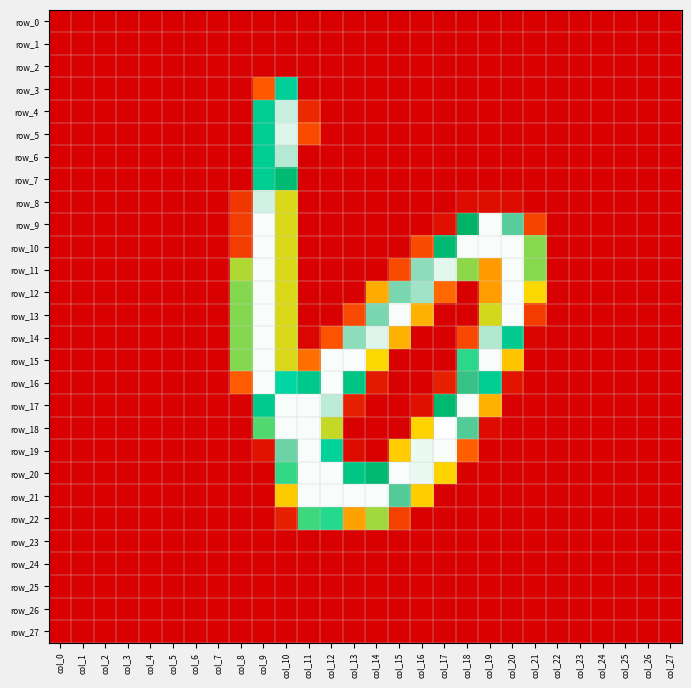

Count the number of data series in this chart.

28